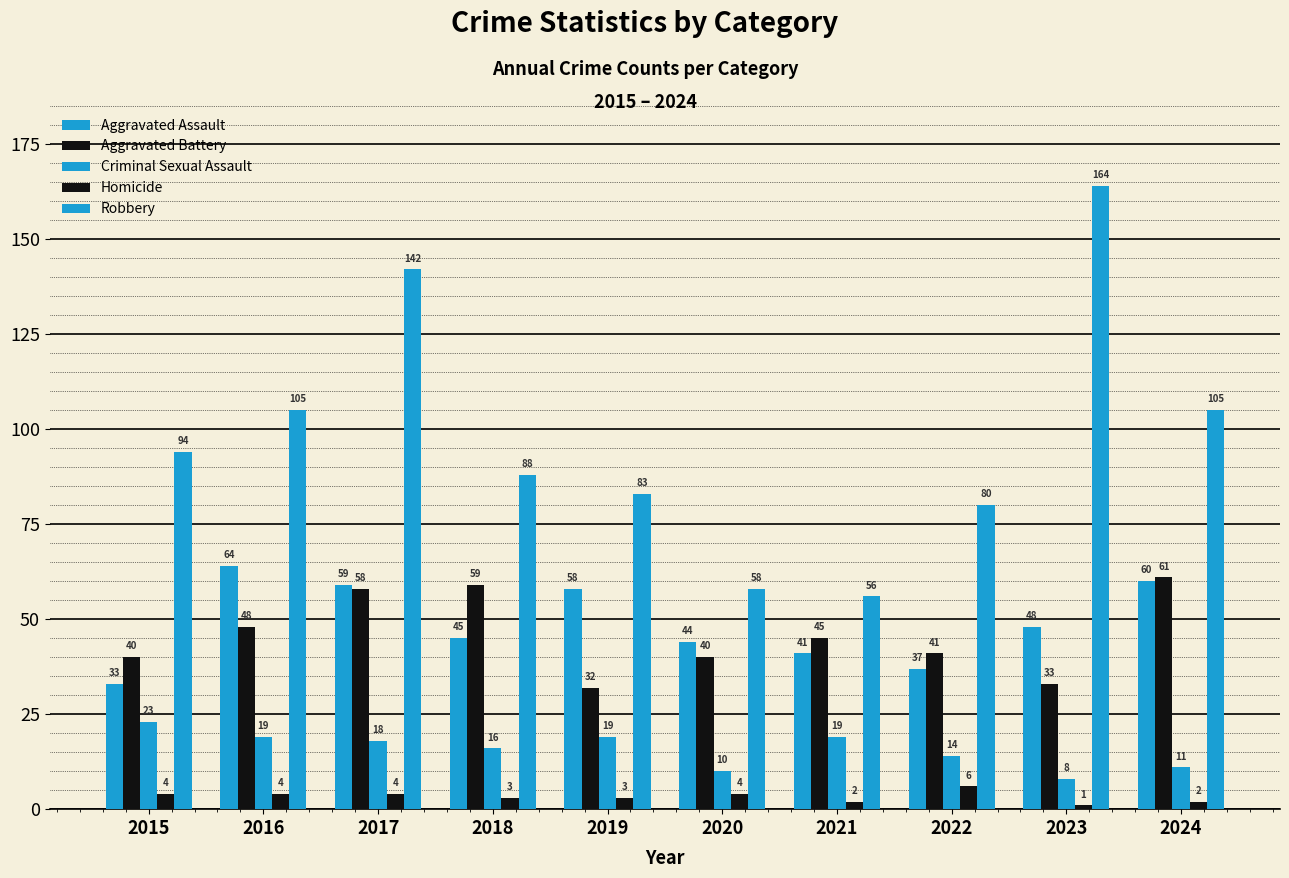

At which category does the chart reach its minimum across all series?

2023